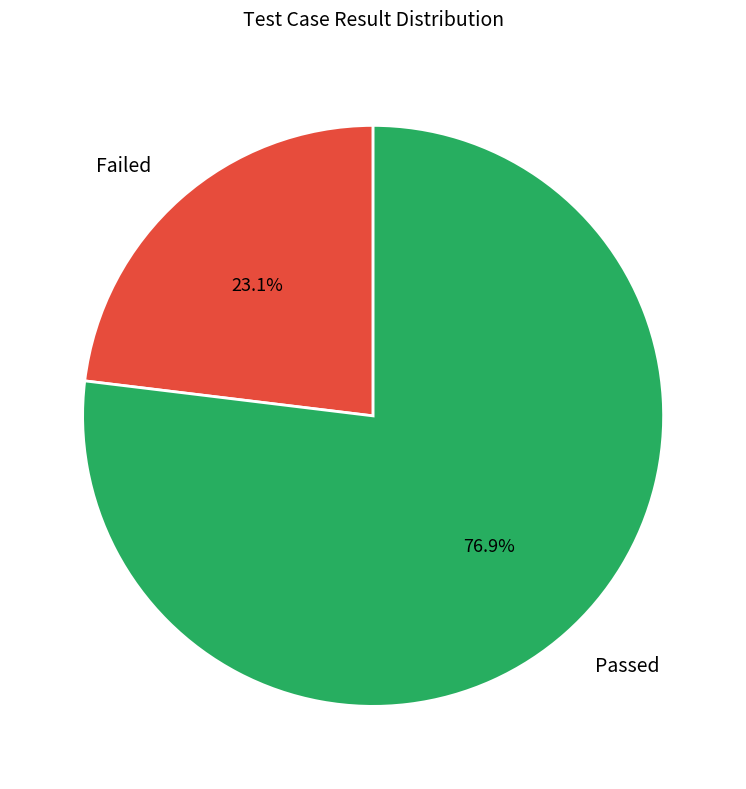

Does any single category account for the majority?

Yes